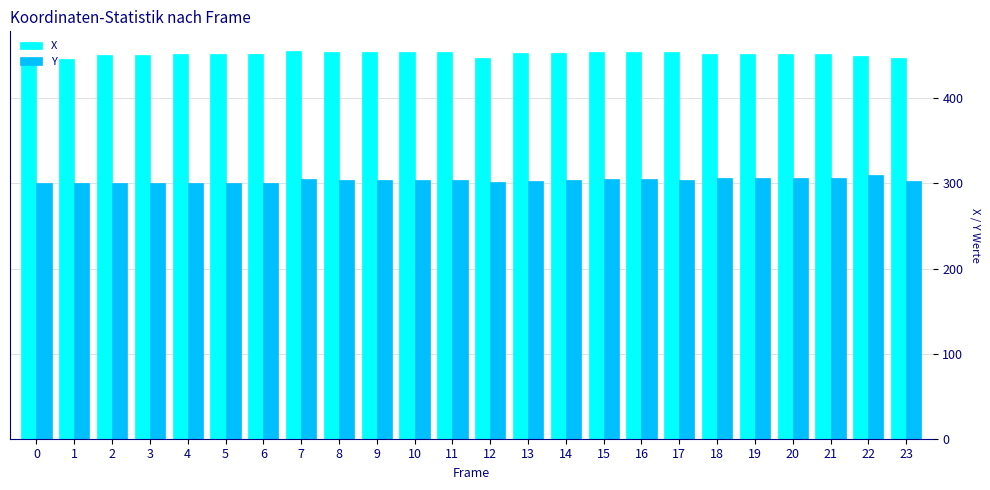

How many groups of bars are there?

24